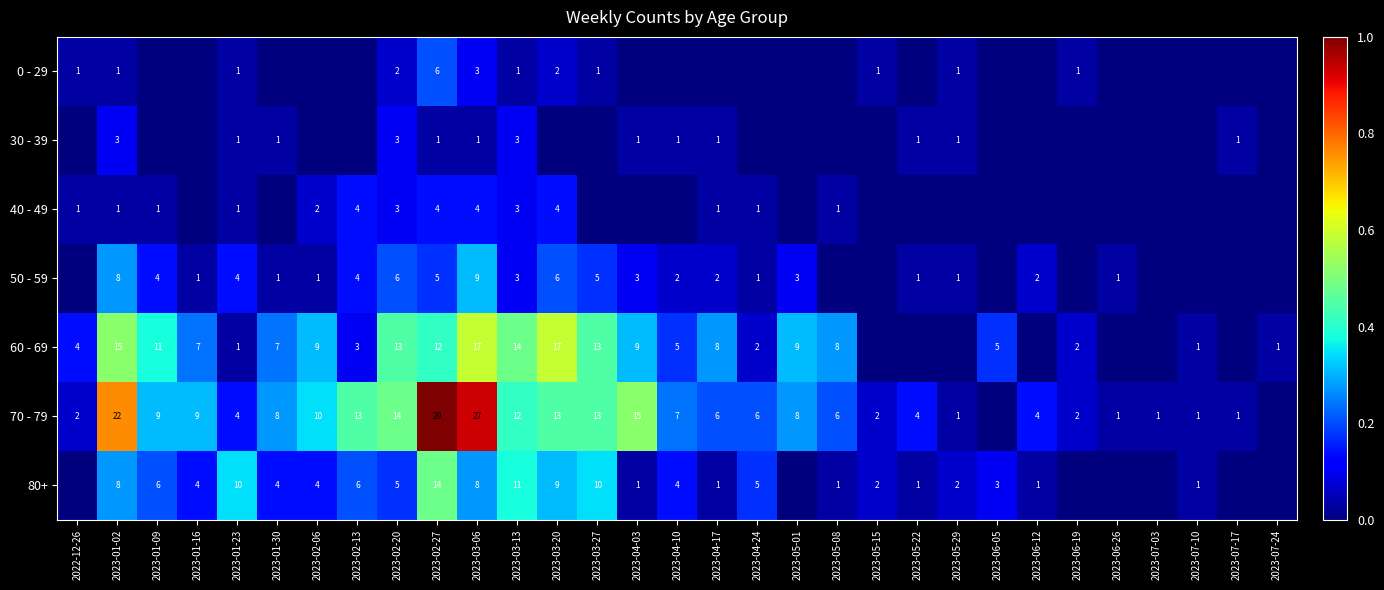

What is the sum of the 80+ values at 2023-04-24 and 2023-01-23?

15